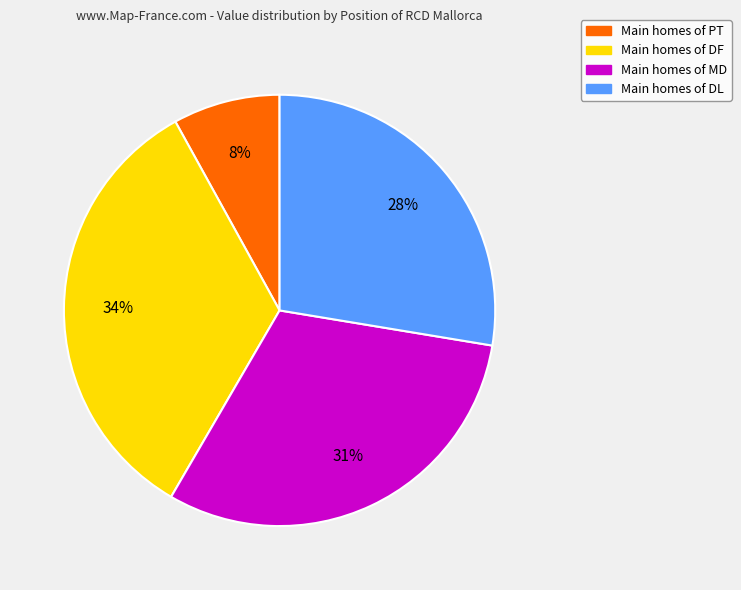

How many segments does this pie chart have?

4